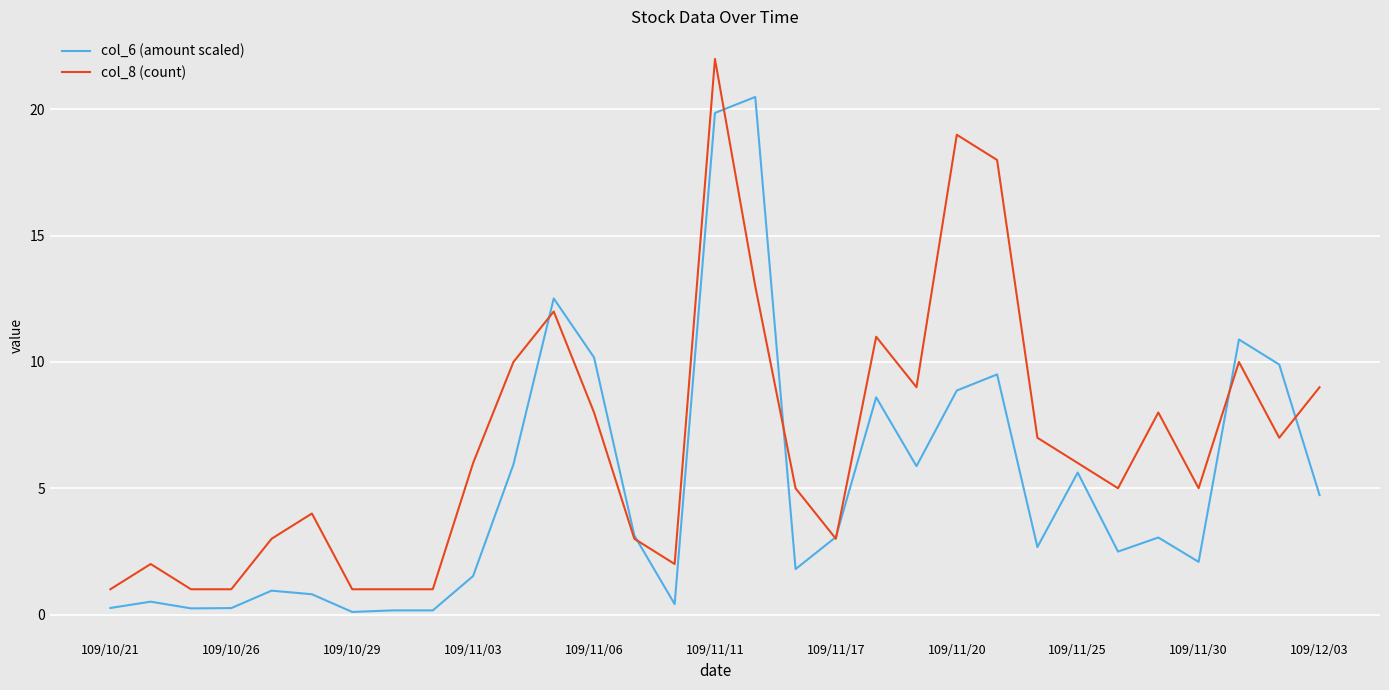

Rank the series by their average value, from highest to lowest.

col_8 (count), col_6 (amount scaled)